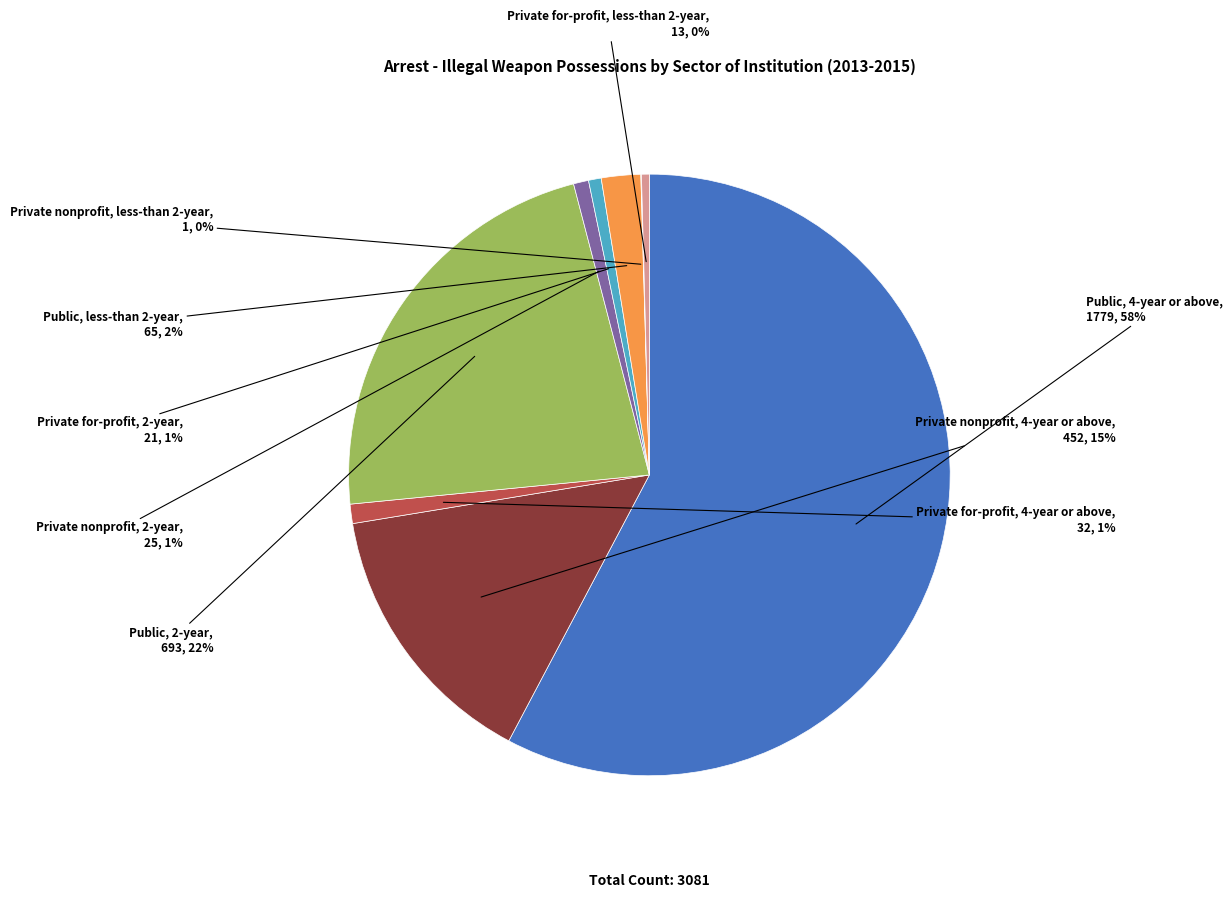

Does any single category account for the majority?

Yes